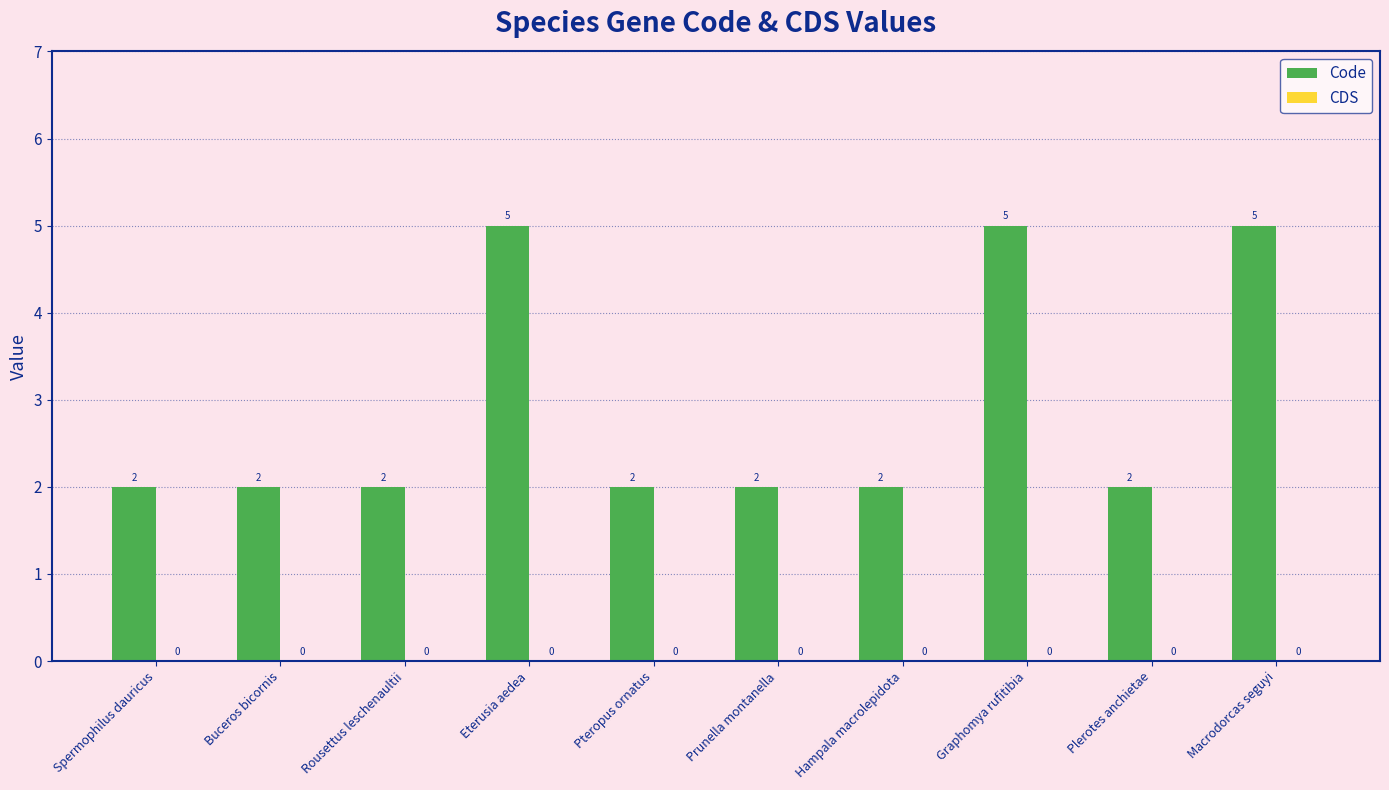

The value at Eterusia aedea is 9. True or false?

False